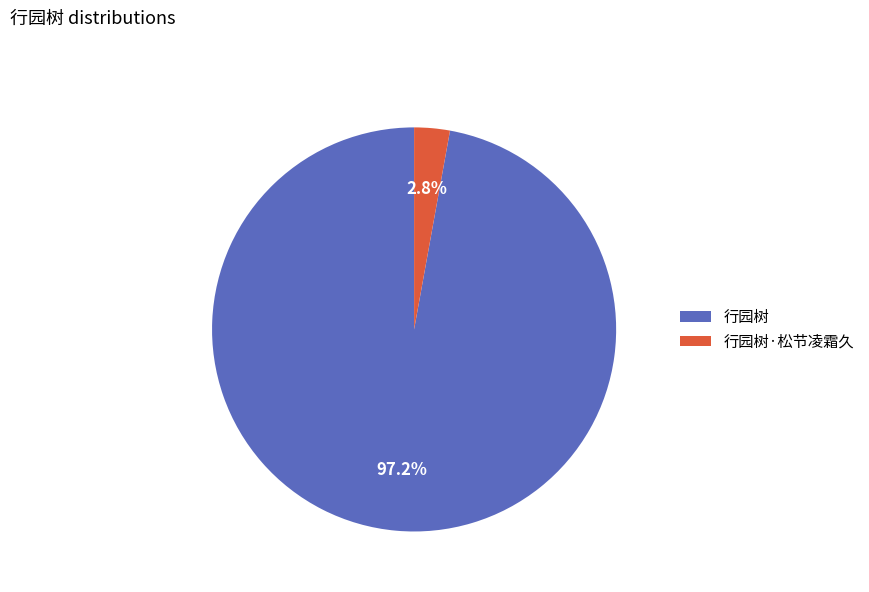

To the nearest percent, what is the average slice percentage?

50%